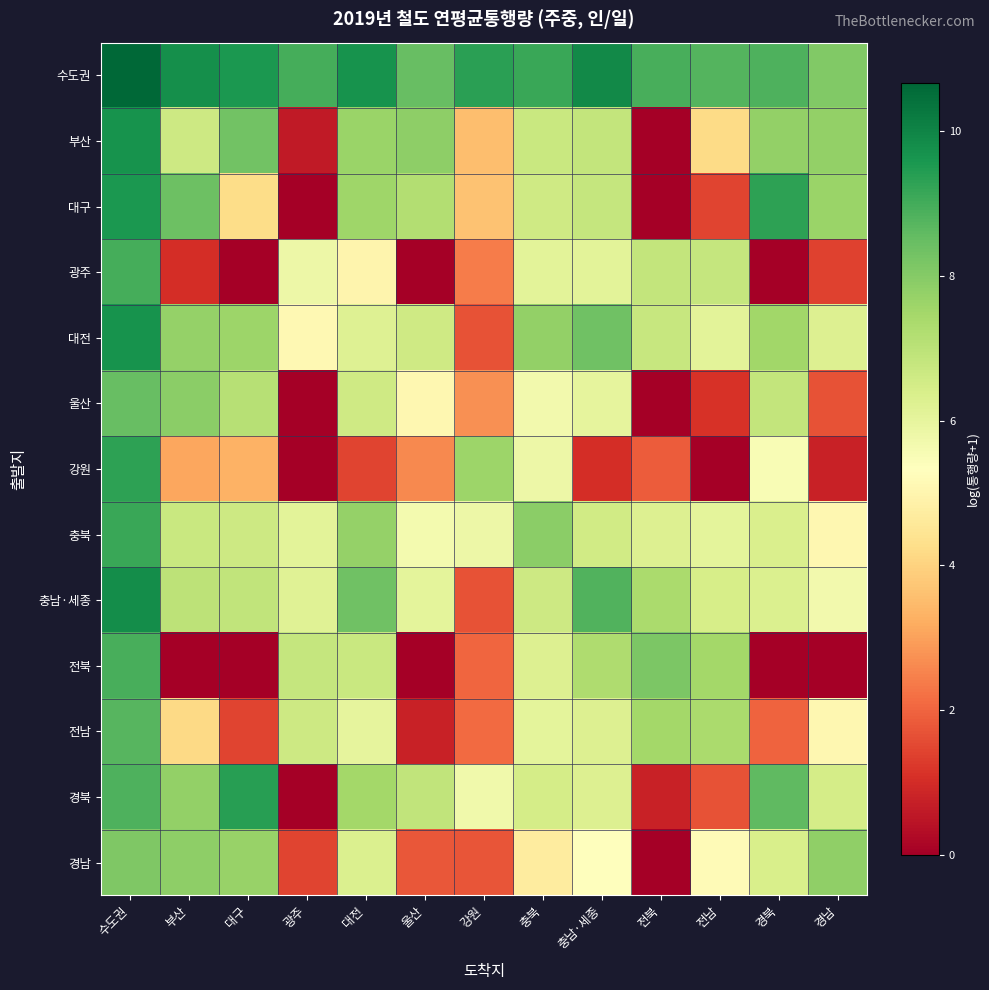

How many categories are shown in the chart?

13